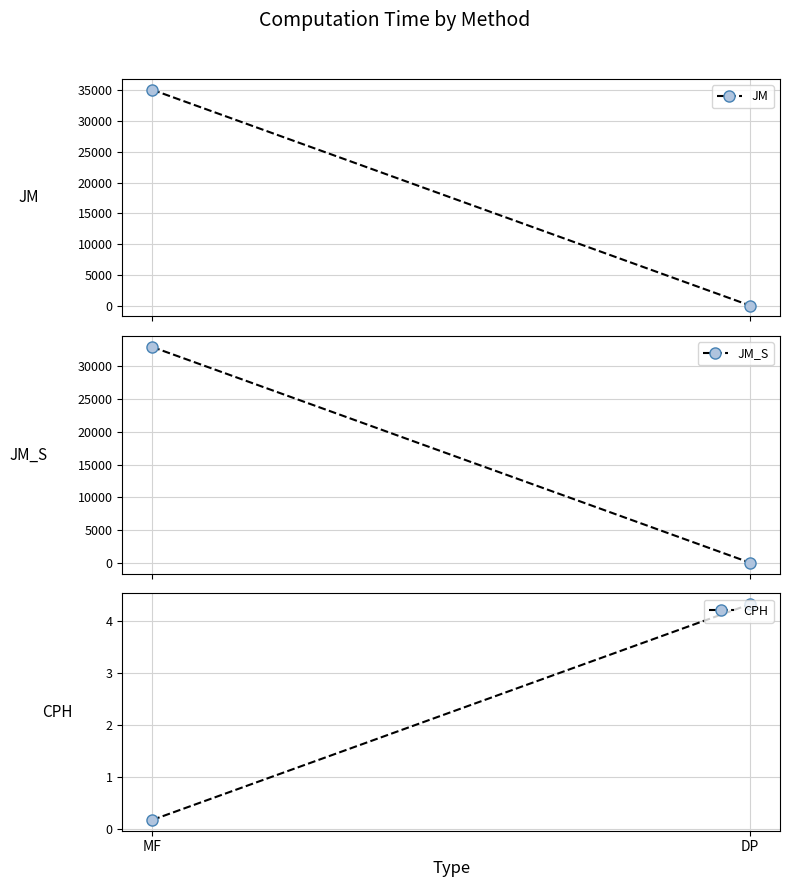

What are all the series names shown in the legend?

JM, JM_S, CPH